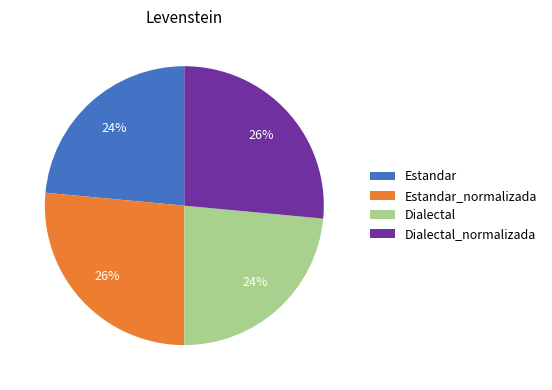

Is it true that Estandar is 12% of the pie?

False